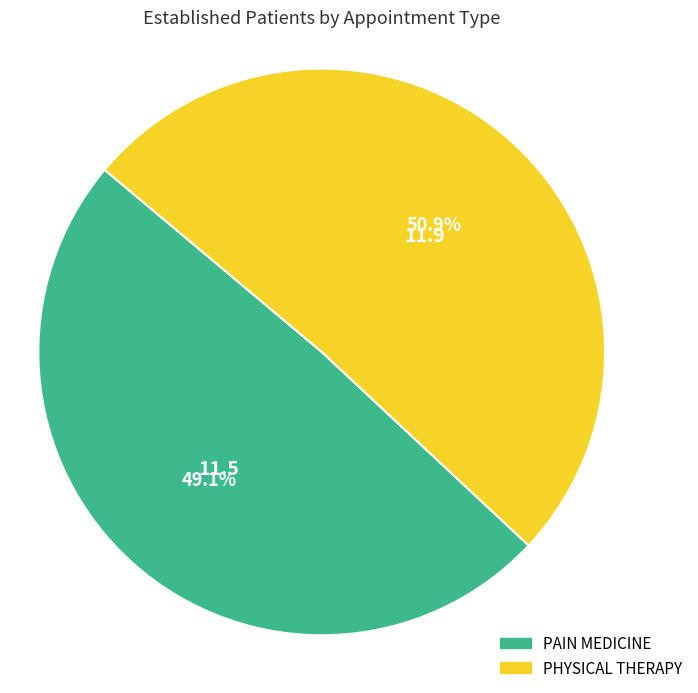

Count the number of slices in the pie.

2